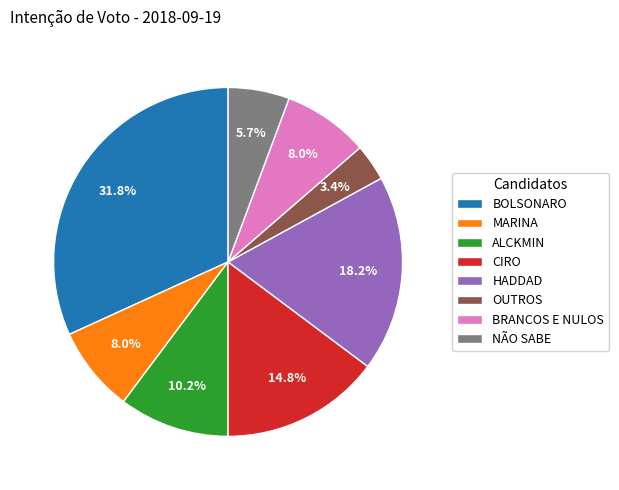

Which slice is the smallest?

OUTROS